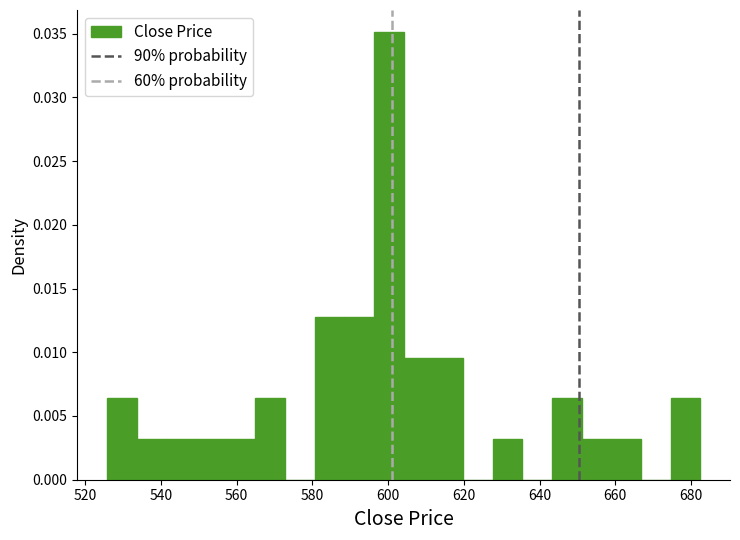

Around what value on the x-axis is the tallest bar? Give the approximate position of its centre, as read against the axis.

600